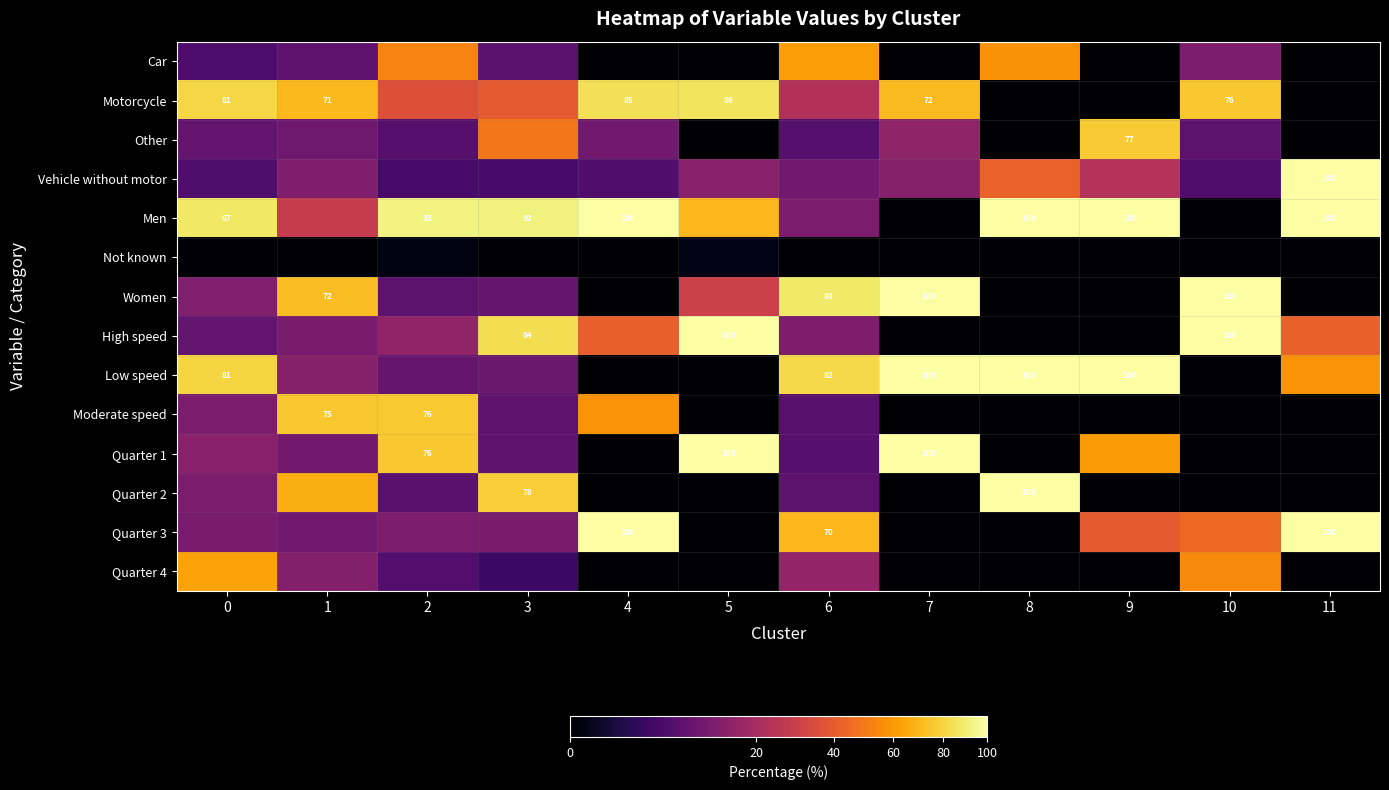

Is the value of Men at 9 greater than the value of Low speed at 10?

Yes